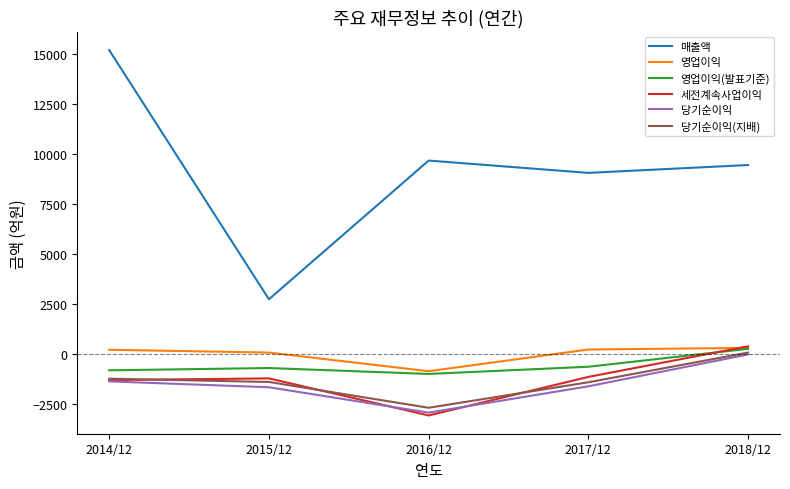

Which series has the largest total across all categories?

매출액